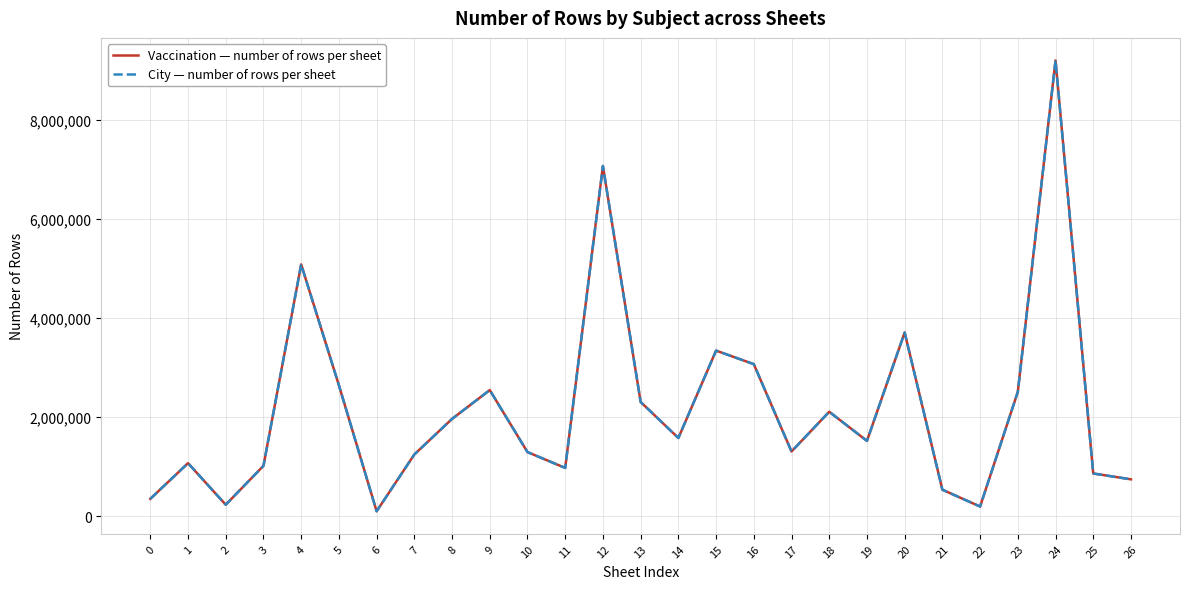

What is the value of the Vaccination — number of rows per sheet point at the 11th from the left?

1296558